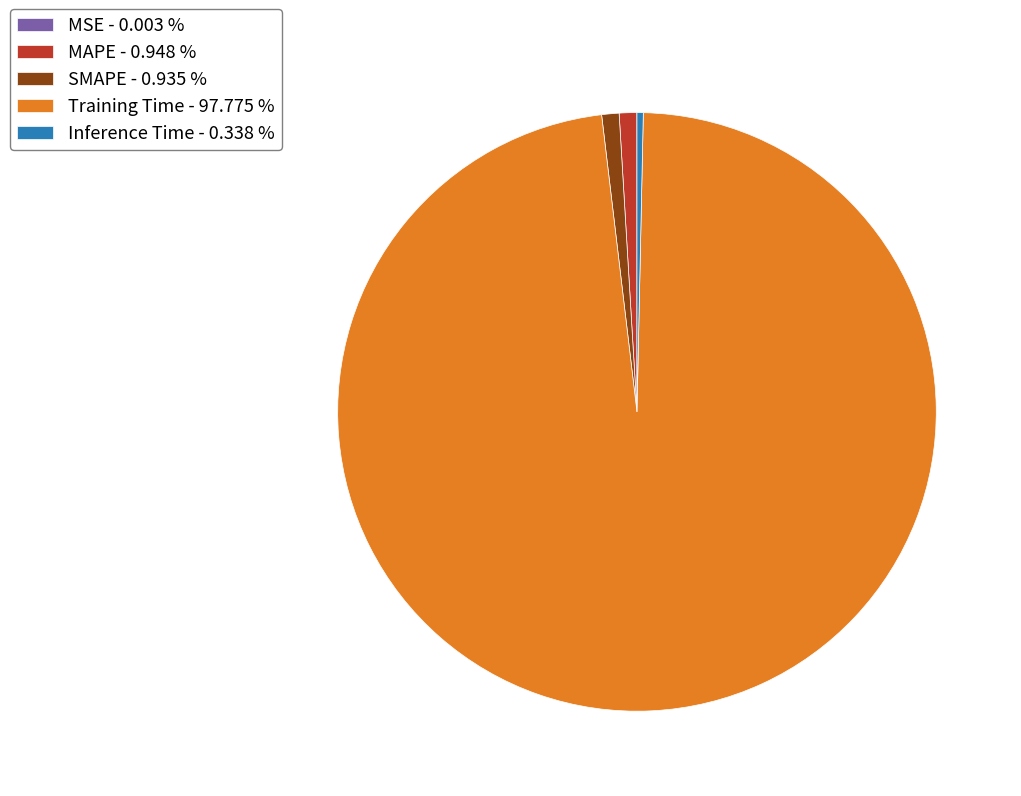

Does Training Time represent more than half of the total?

Yes